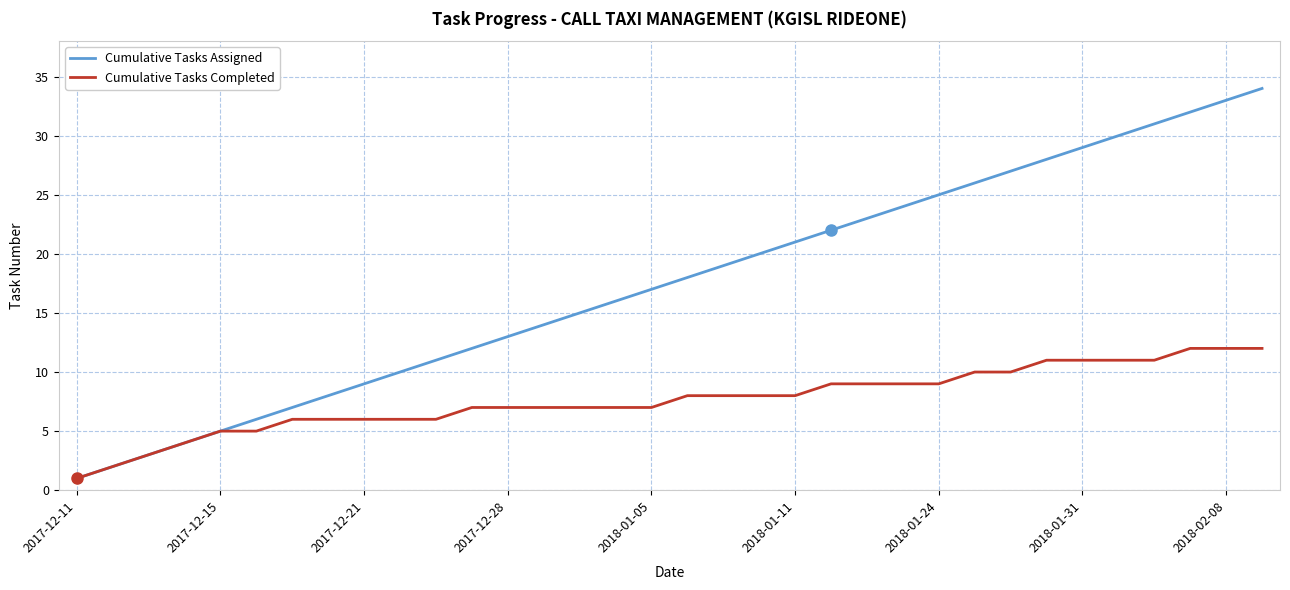

Which series has the largest total across all categories?

Cumulative Tasks Assigned